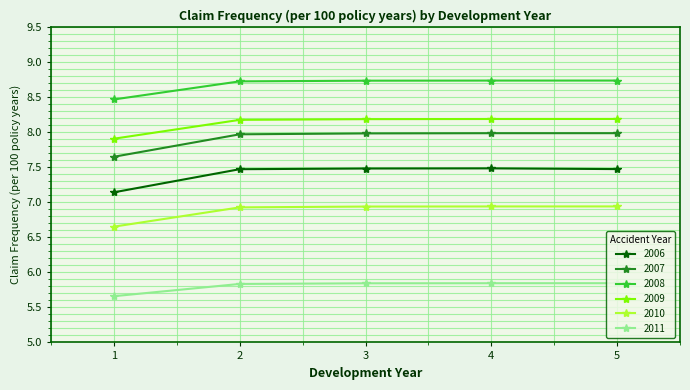

What is the difference between the highest and lowest values at 2?

2.9